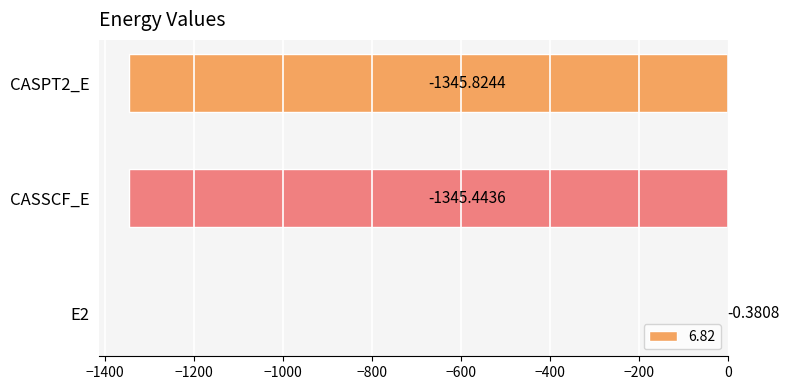

The chart shows a value of -1946.5 at CASSCF_E. True or false?

False